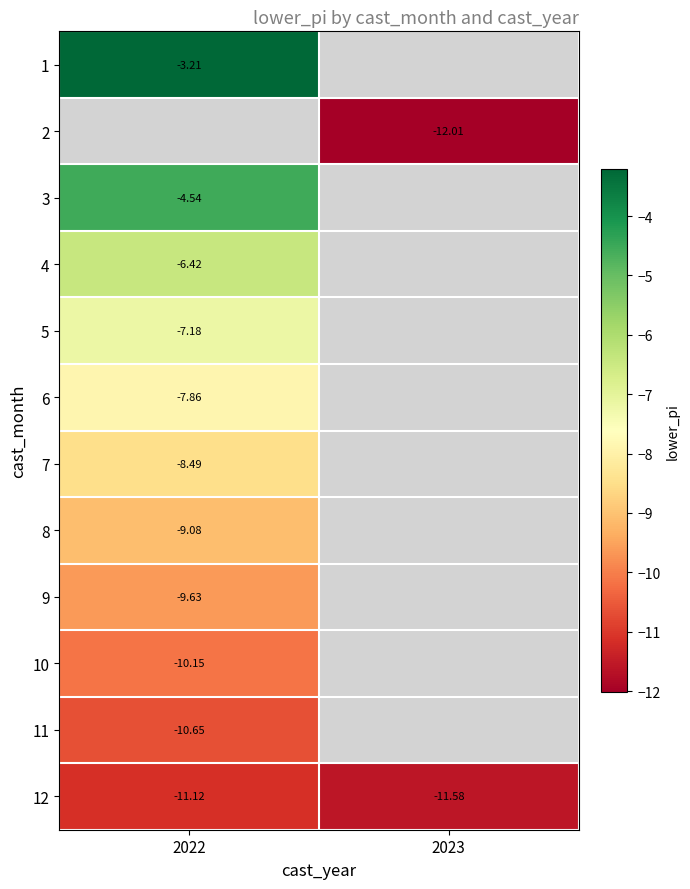

How many values in 6 are below zero?

1